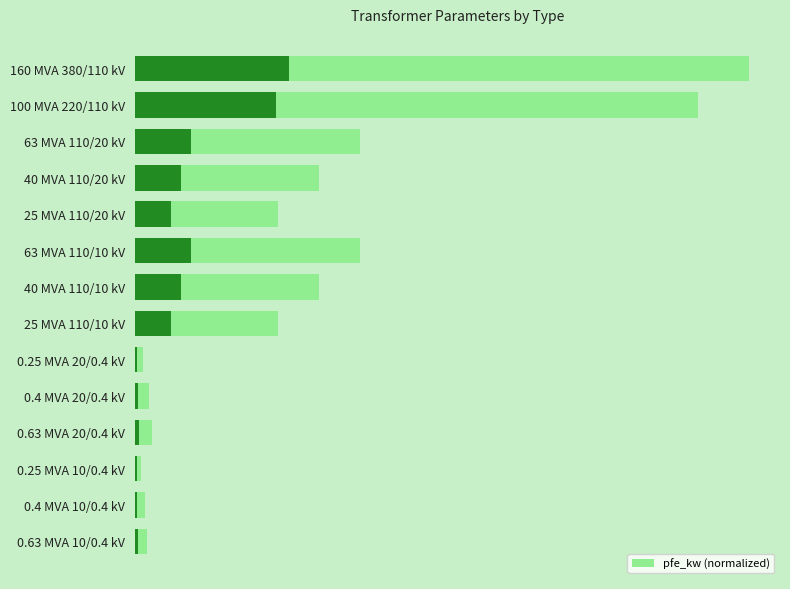

Does the chart contain any negative values?

No